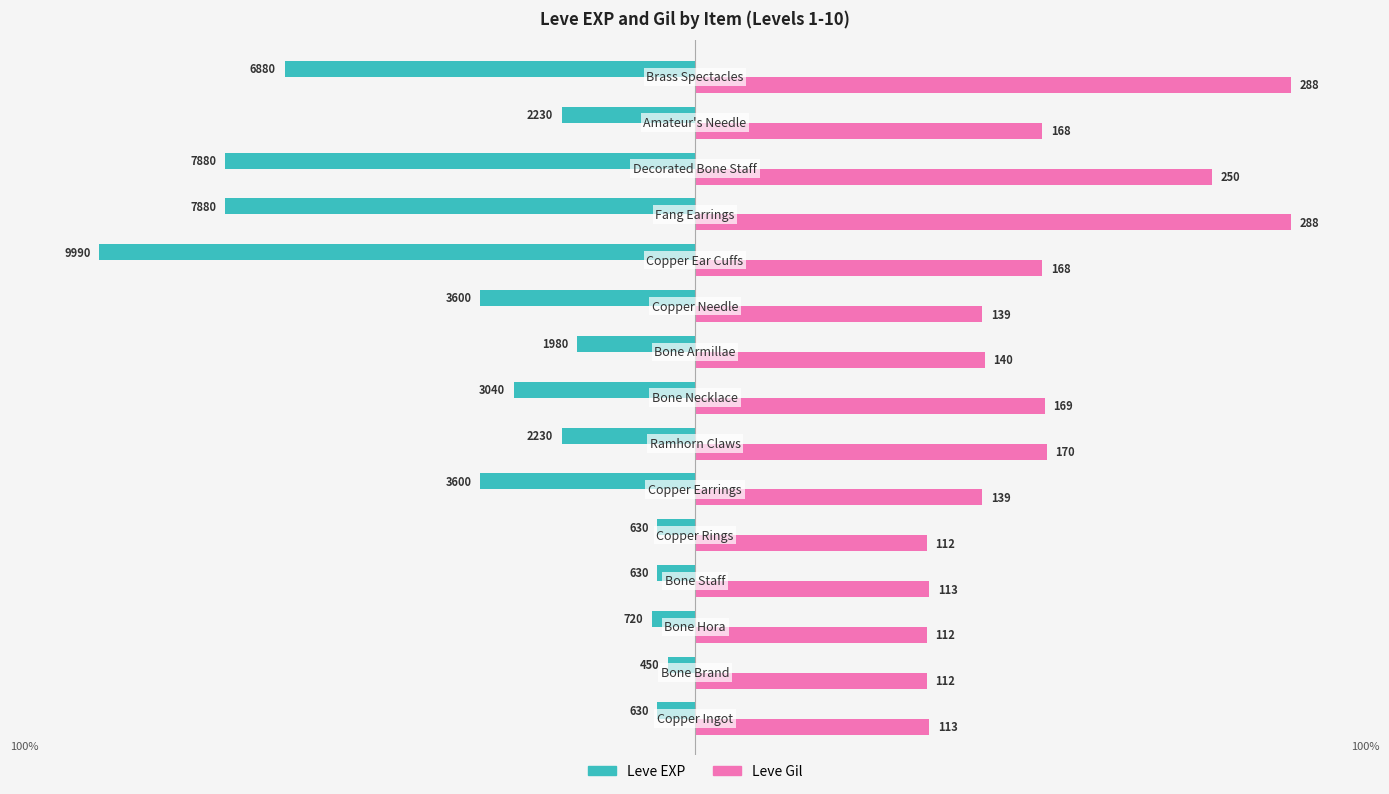

What are all the series names shown in the legend?

Leve EXP, Leve Gil